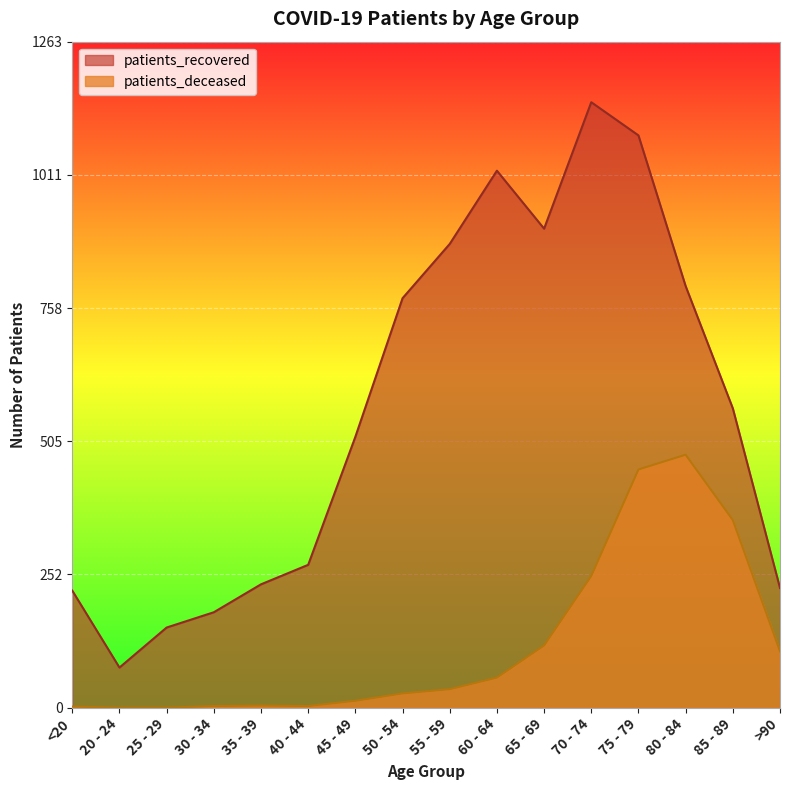

How many positive values does the patients_deceased series have?

14